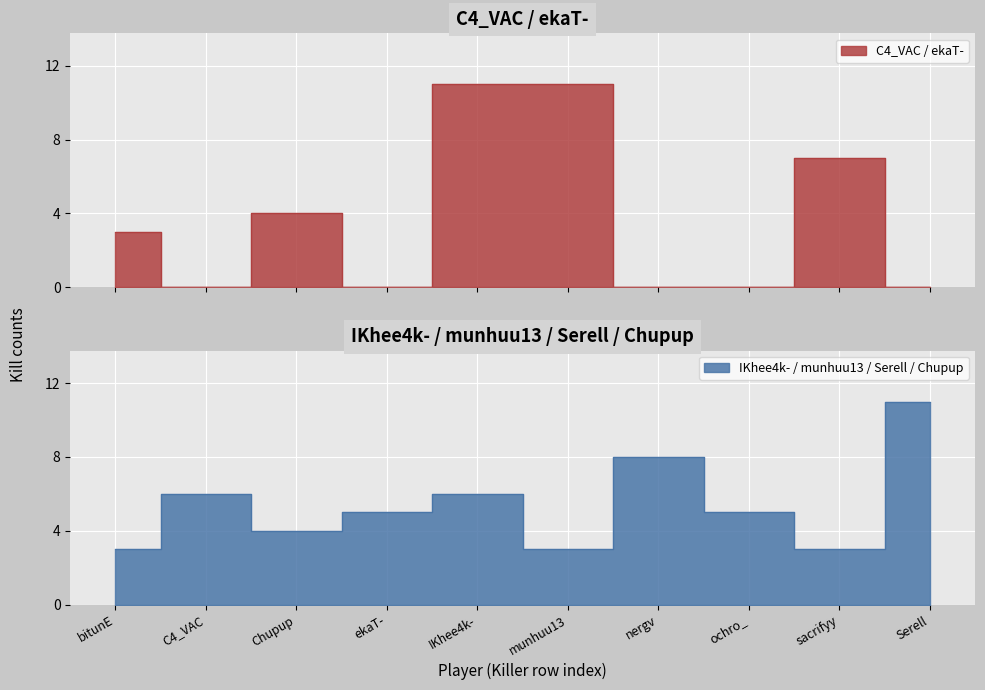

What is the label of the 5th point from the right?

munhuu13